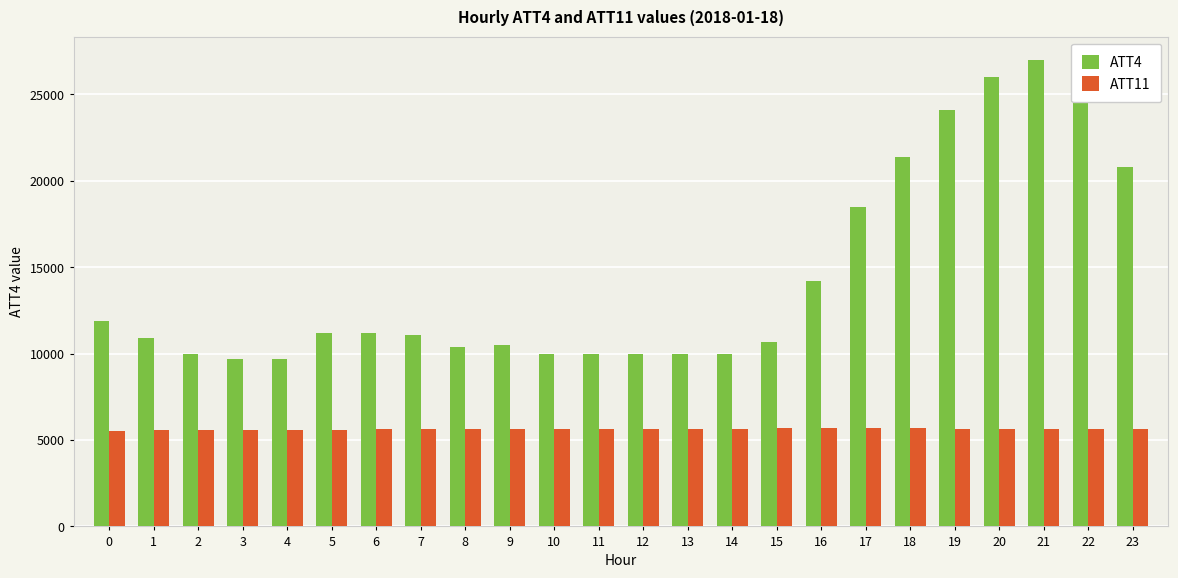

Is the value of ATT4 at 22 greater than the value of ATT11 at 8?

Yes